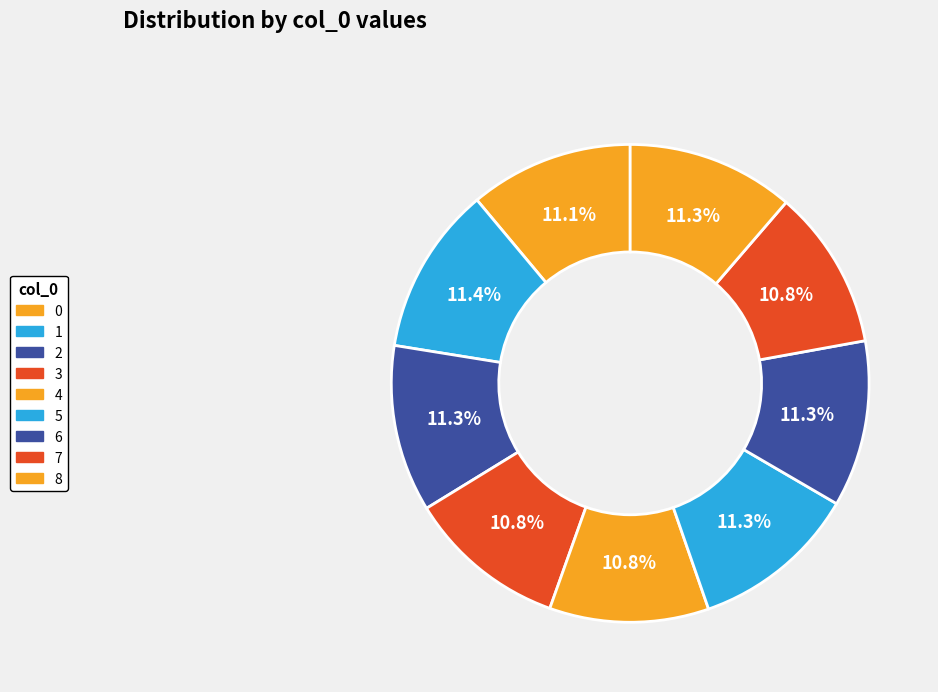

Does any single category account for the majority?

No